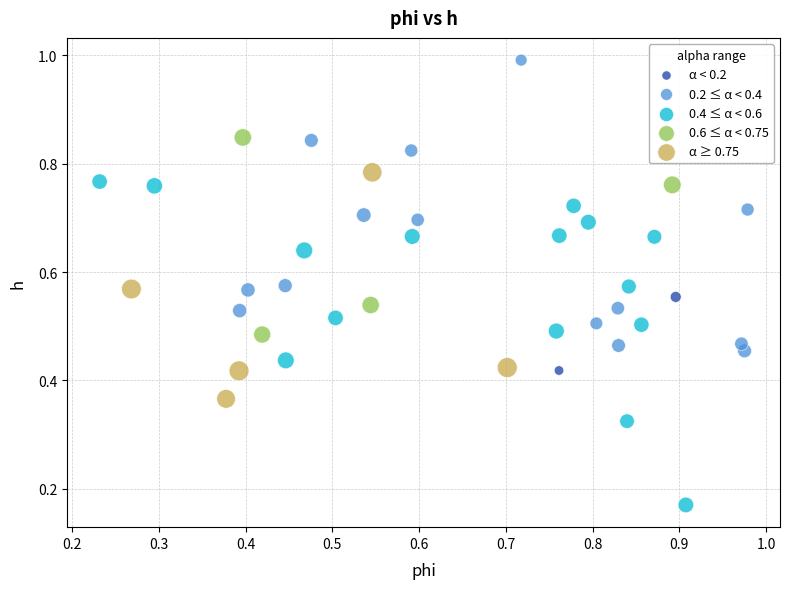

Which series reaches the minimum Y coordinate?

0.4 ≤ α < 0.6